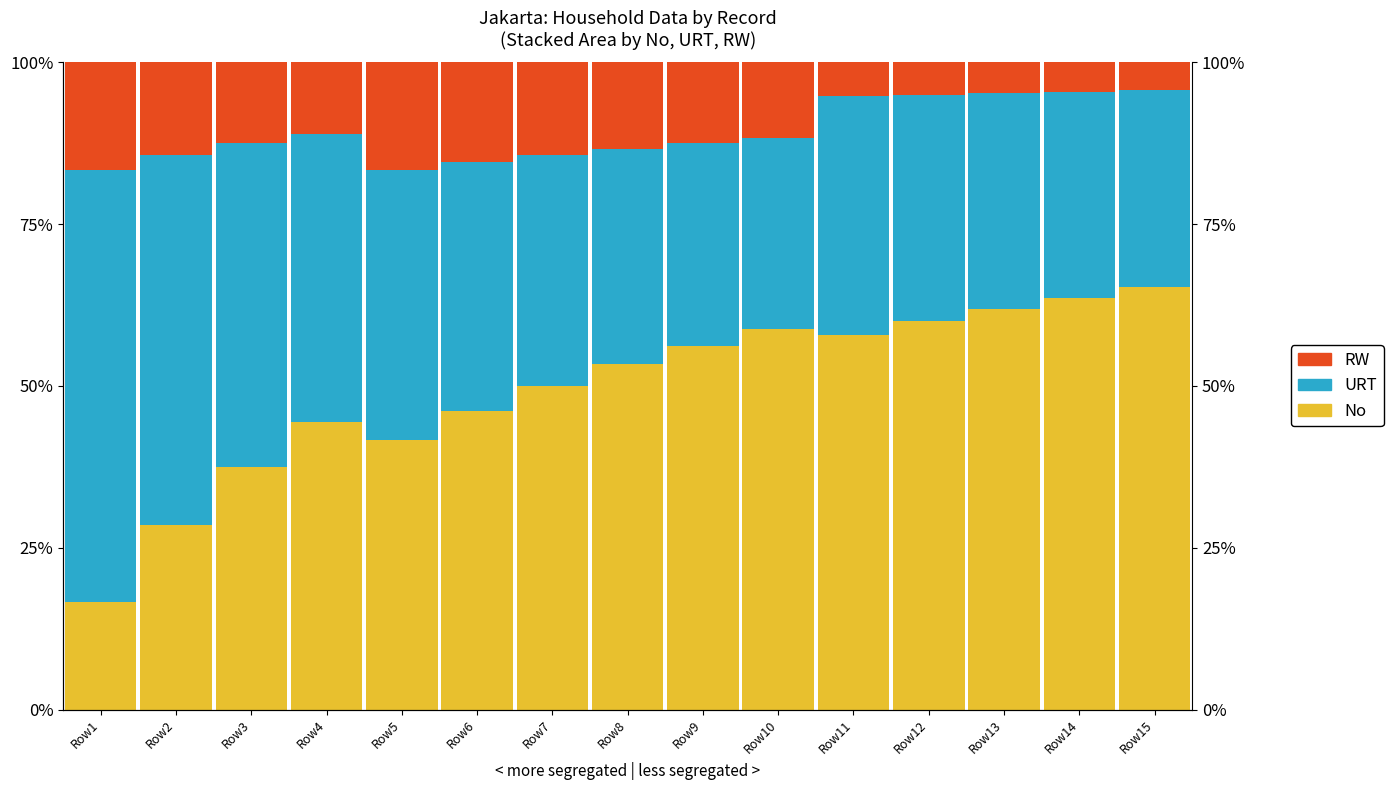

Which label corresponds to the largest value in the chart?

Row1